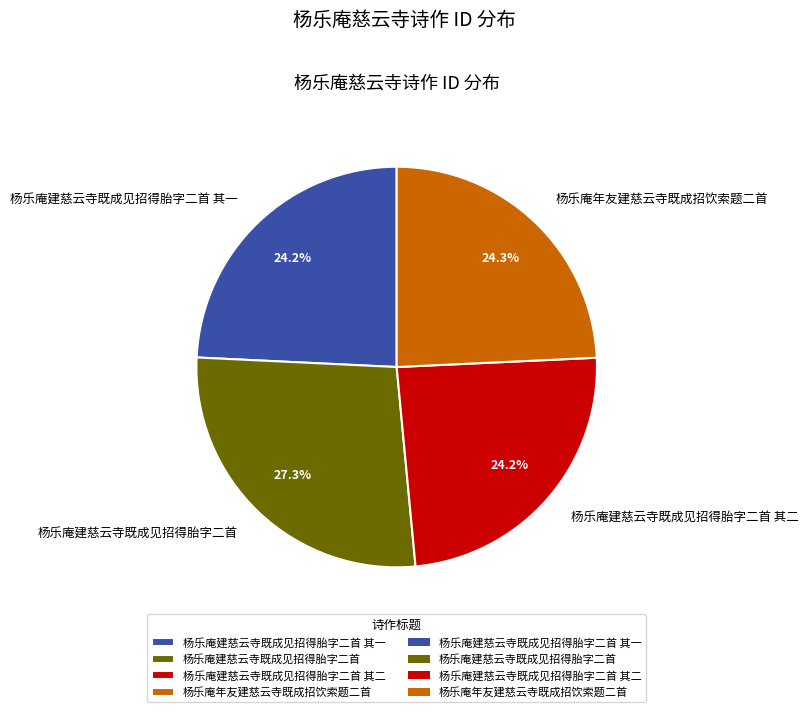

Which has a higher value, 杨乐庵年友建慈云寺既成招饮索题二首 or 杨乐庵建慈云寺既成见招得胎字二首?

杨乐庵建慈云寺既成见招得胎字二首